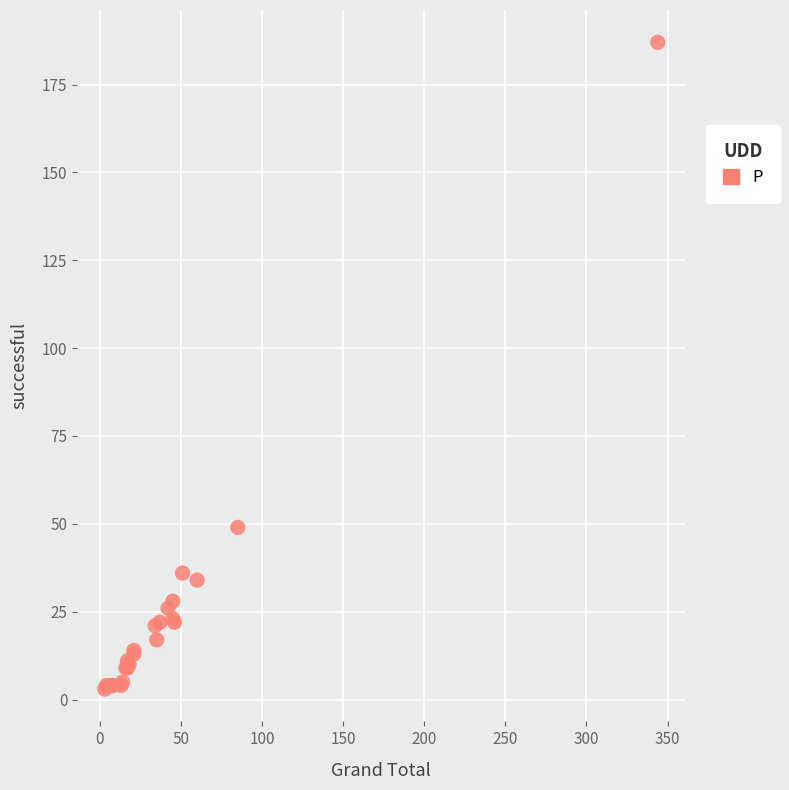

What Y value in the scatter plot is closest to 95?

49